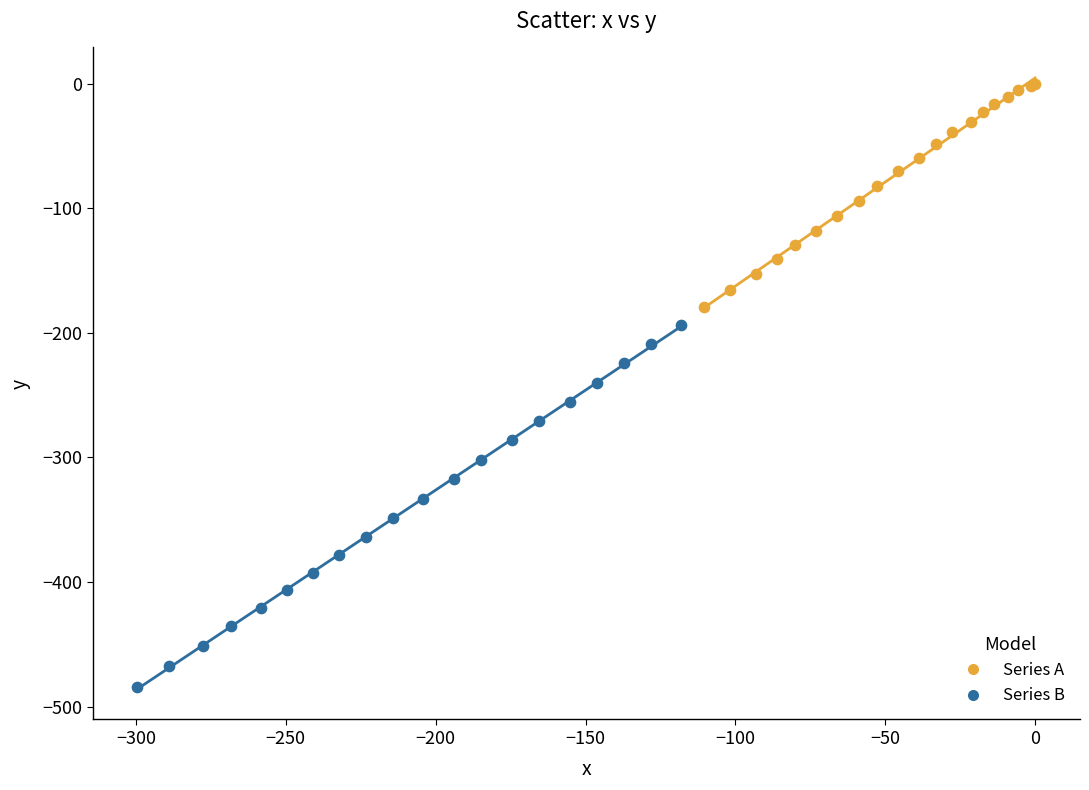

What are all the series names shown in the legend?

Series A, Series B